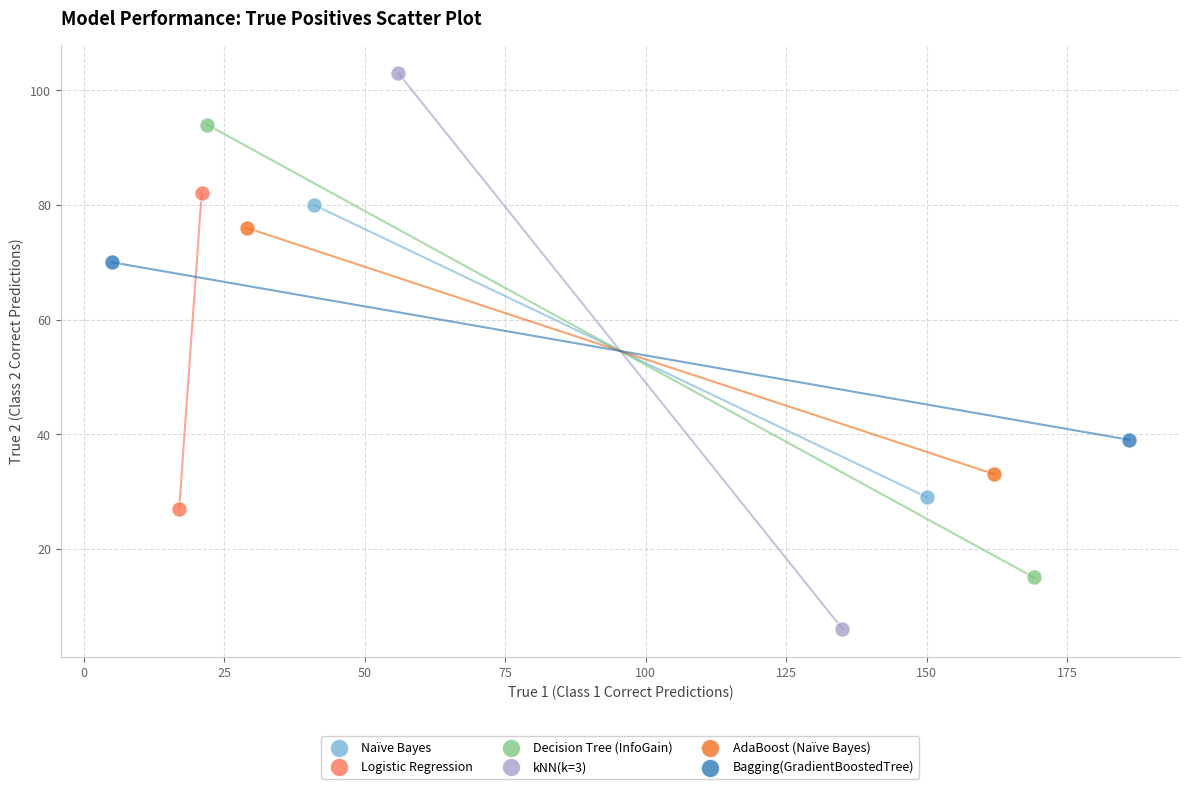

Which series contains the lowest Y value?

kNN(k=3)